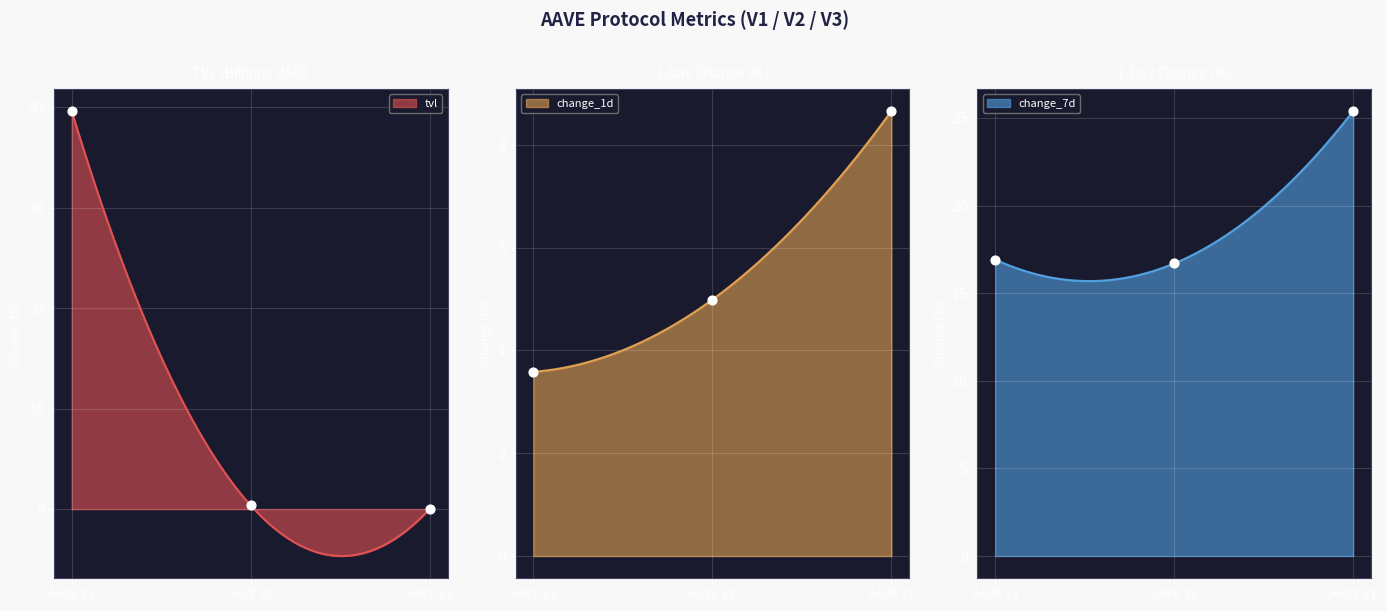

At which category is the sum across all series the highest?

AAVE V3